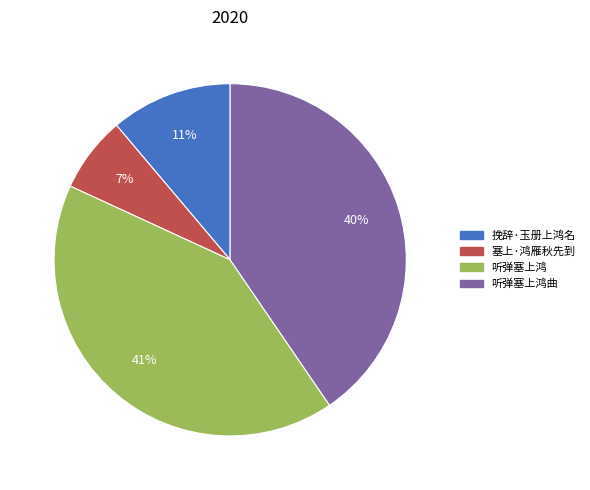

To the nearest percent, what is the average slice percentage?

25%